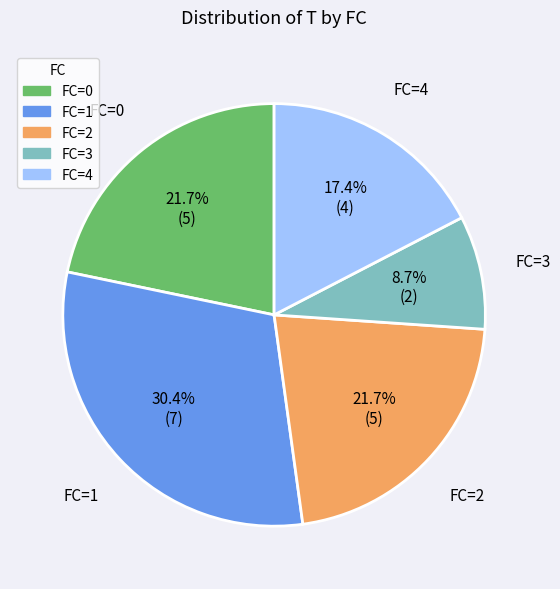

Is there any slice that represents more than half of the pie?

No